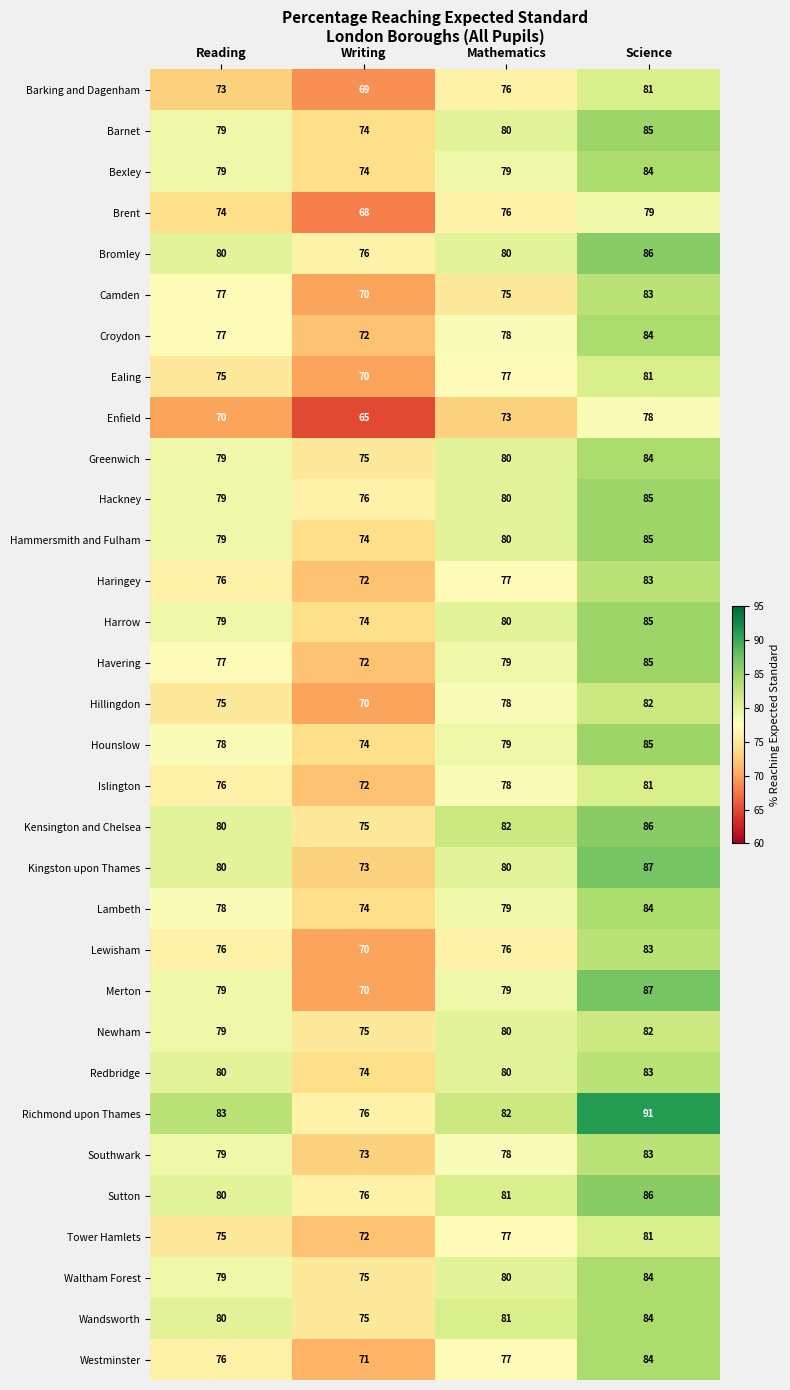

Count the number of data series in this chart.

32